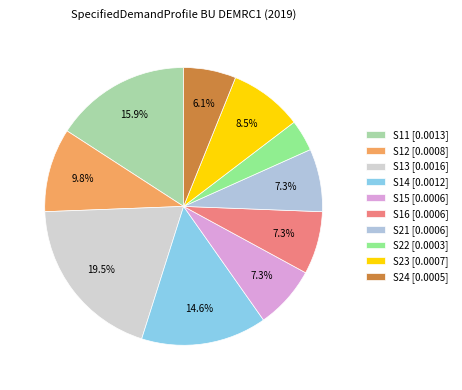

What percentage is the S14 slice, to the nearest percent?

15%